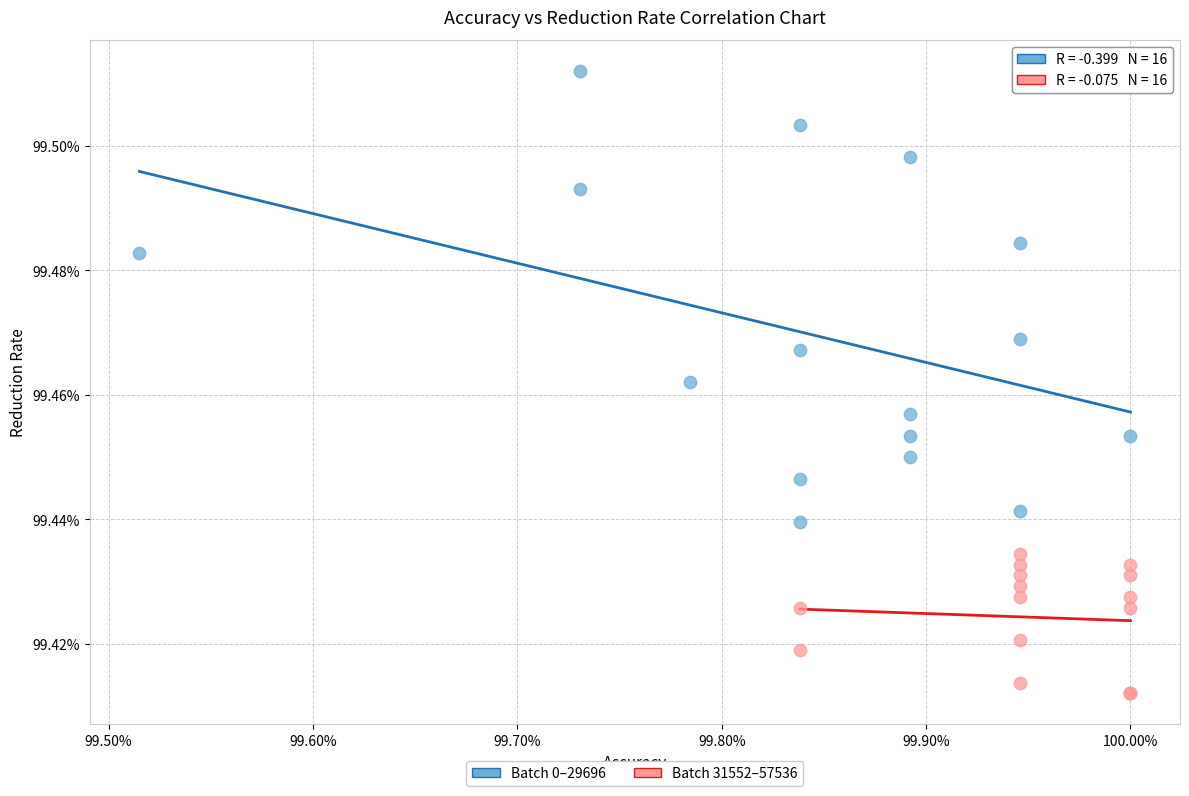

Which series contains the lowest Y value?

Batch 31552–57536